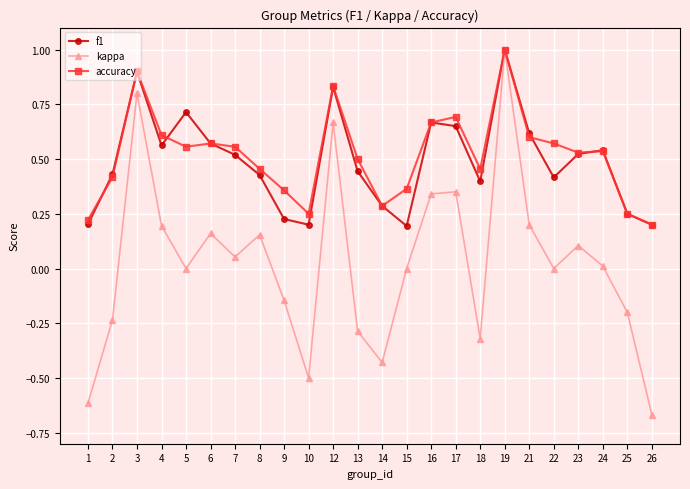

Is the value of kappa at 23 greater than the value of f1 at 6?

No